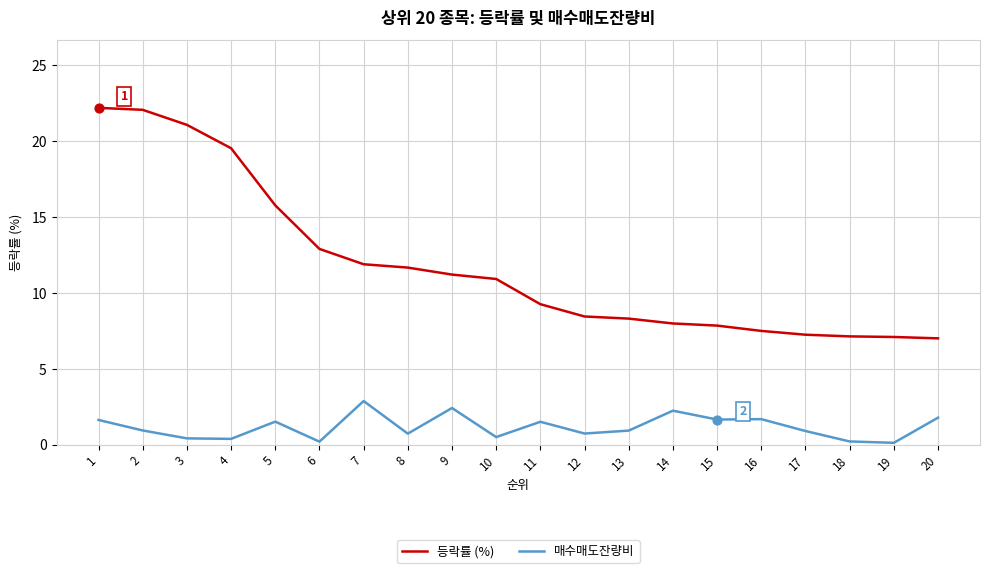

At which category is the sum across all series the highest?

1